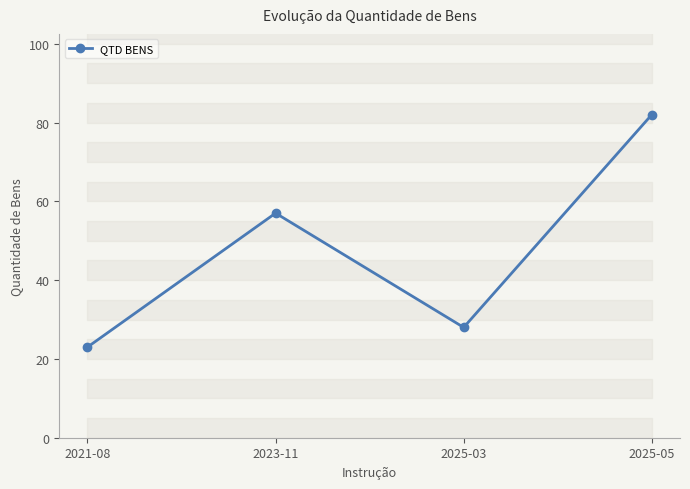

Rank the categories by value from highest to lowest.

2025-05, 2023-11, 2025-03, 2021-08